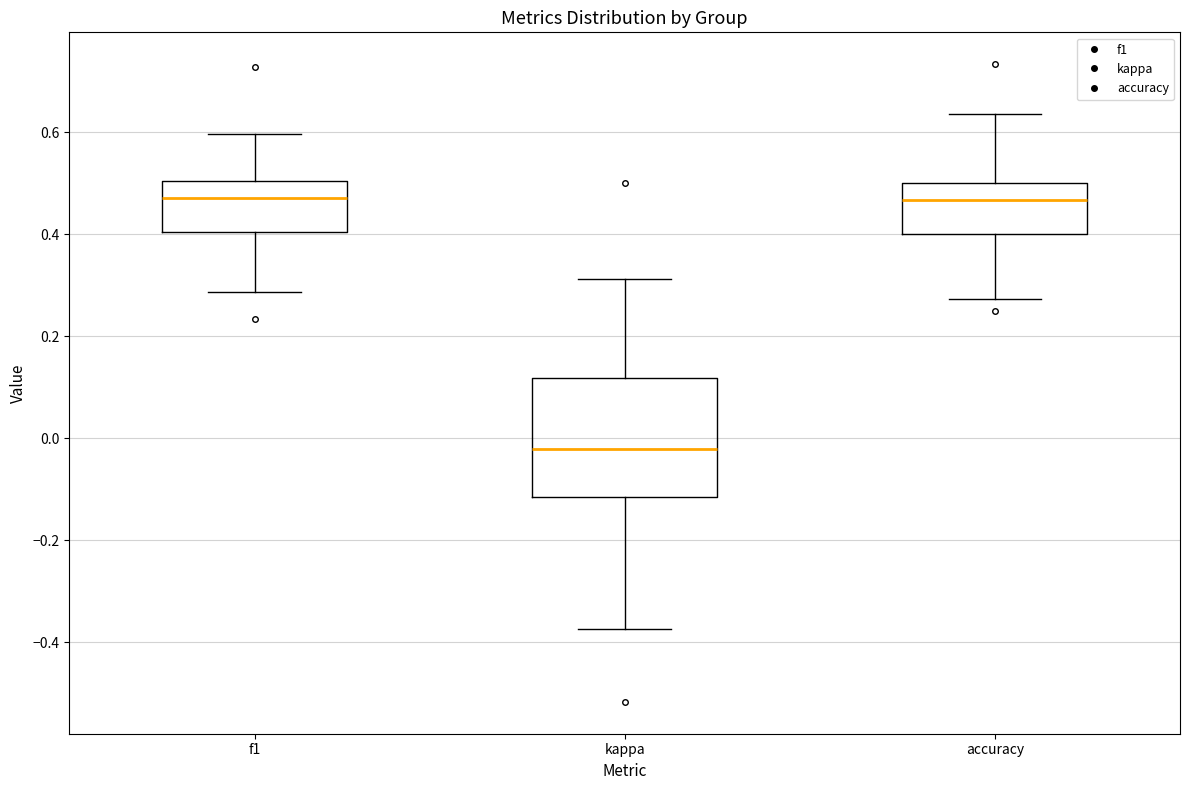

Comparing the boxes themselves (not the whiskers), which one is the tallest?

kappa